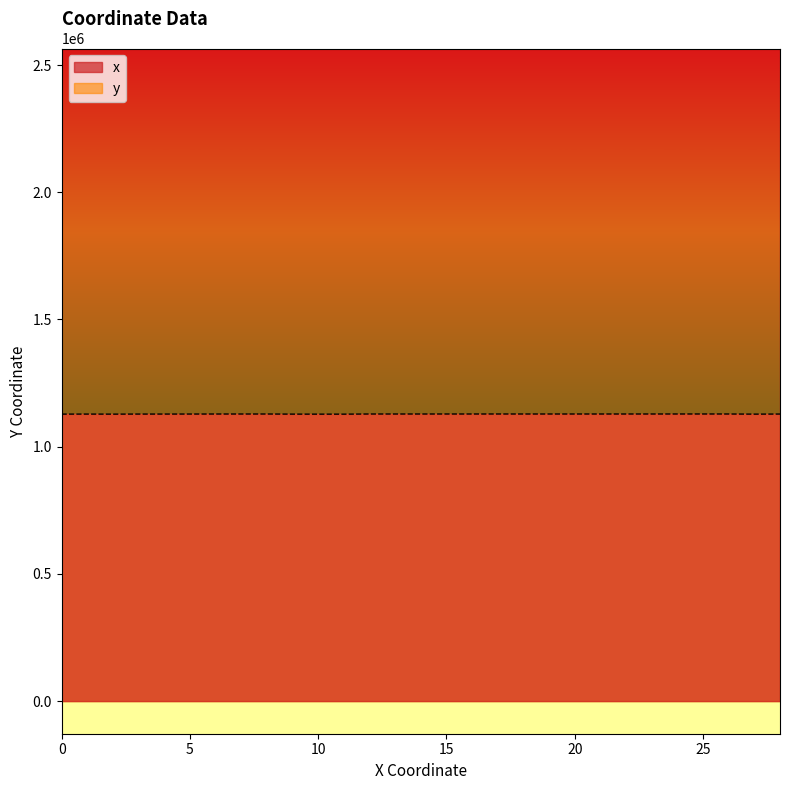

Rank the series by their average value, from highest to lowest.

x, y